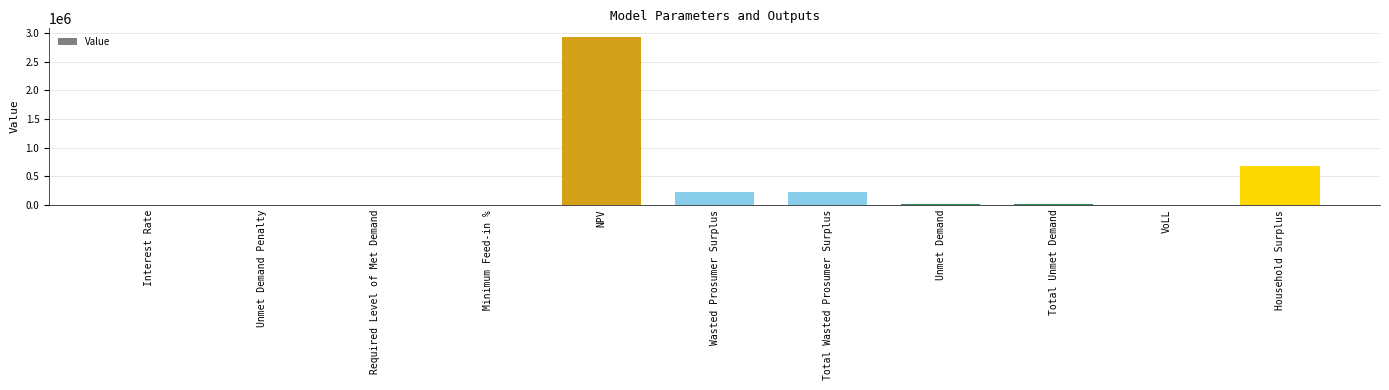

The chart shows a value of 0.0 at Unmet Demand Penalty. True or false?

True